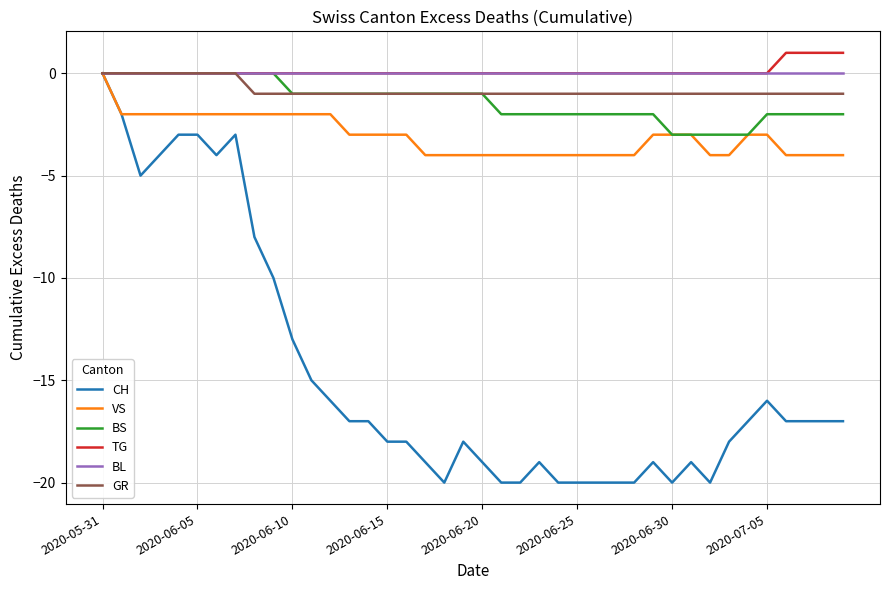

What is the minimum value shown in the chart?

-20